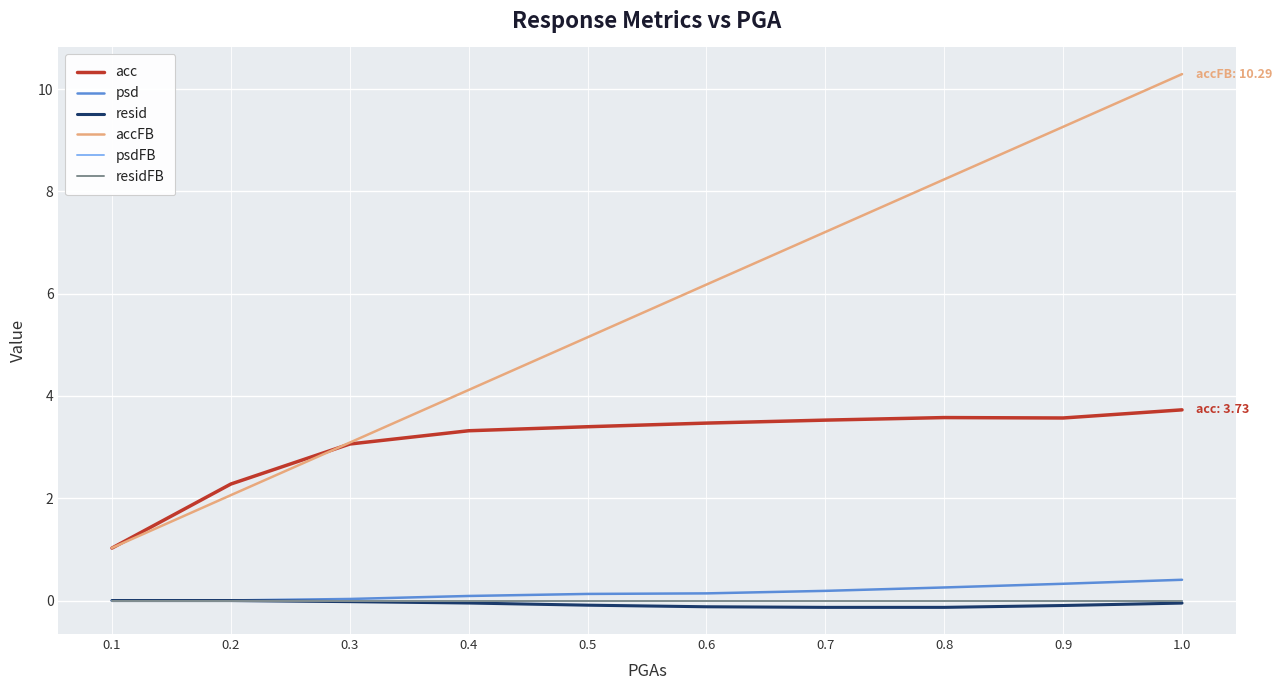

Where does the accFB series first go above 6?

0.6